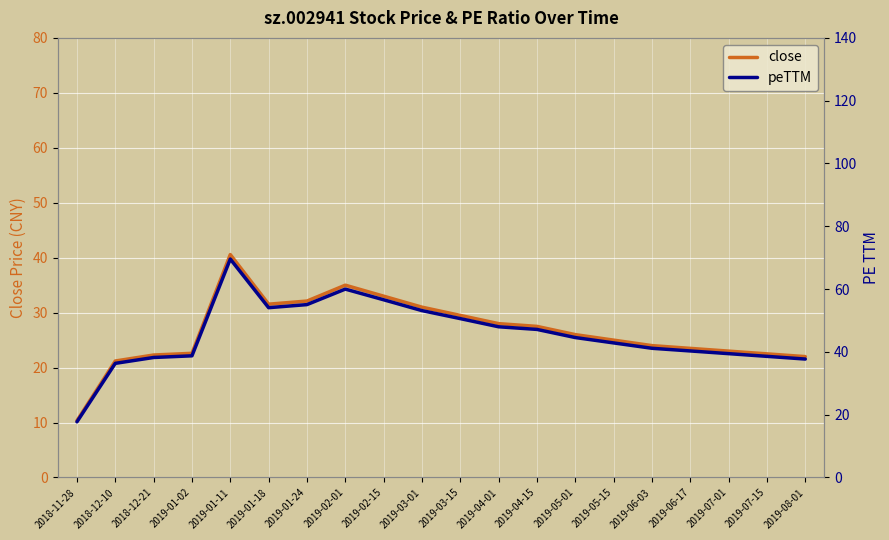

What is the label of the 6th point from the left?

2019-01-18